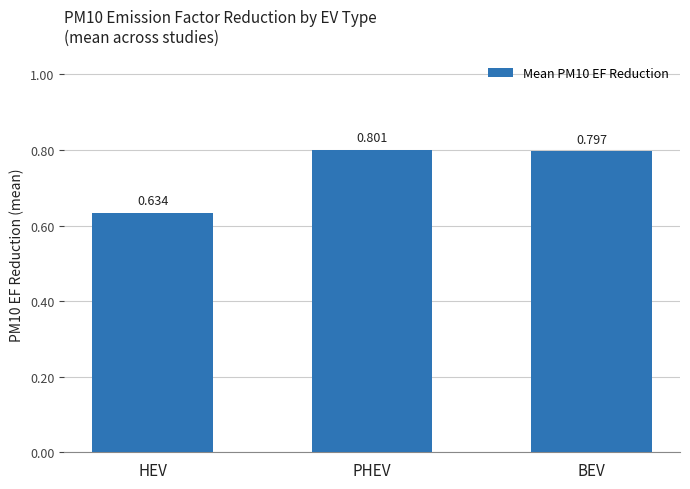

What is the average value?

0.7